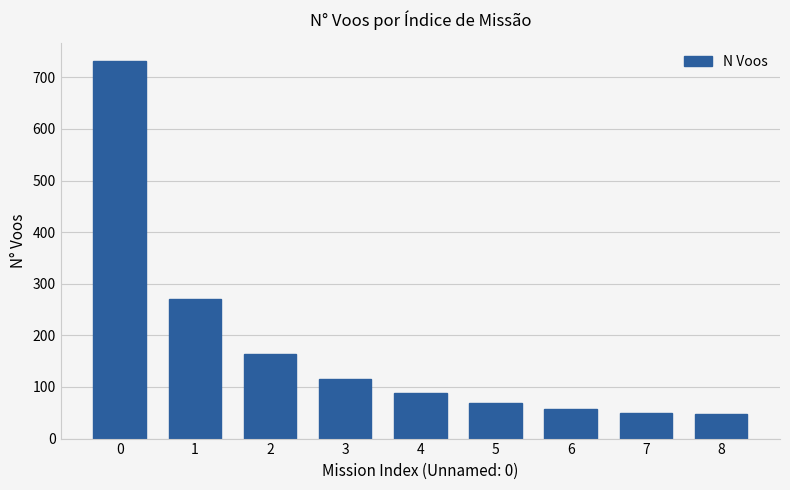

What is the difference between the values at 6 and 1?

214